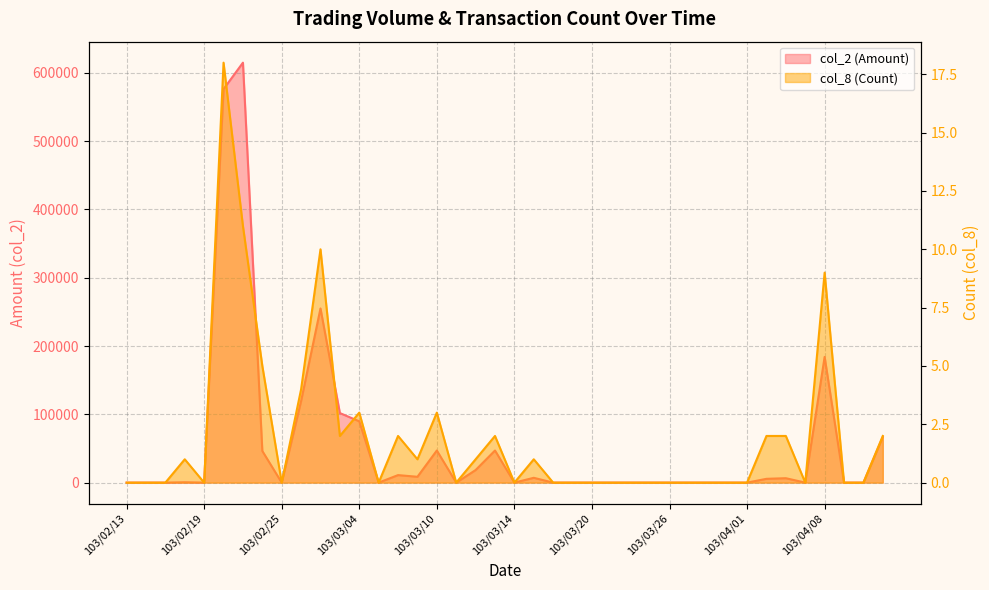

Between 103/02/20 and 103/03/20, which series saw the biggest shift?

col_2 (Amount)